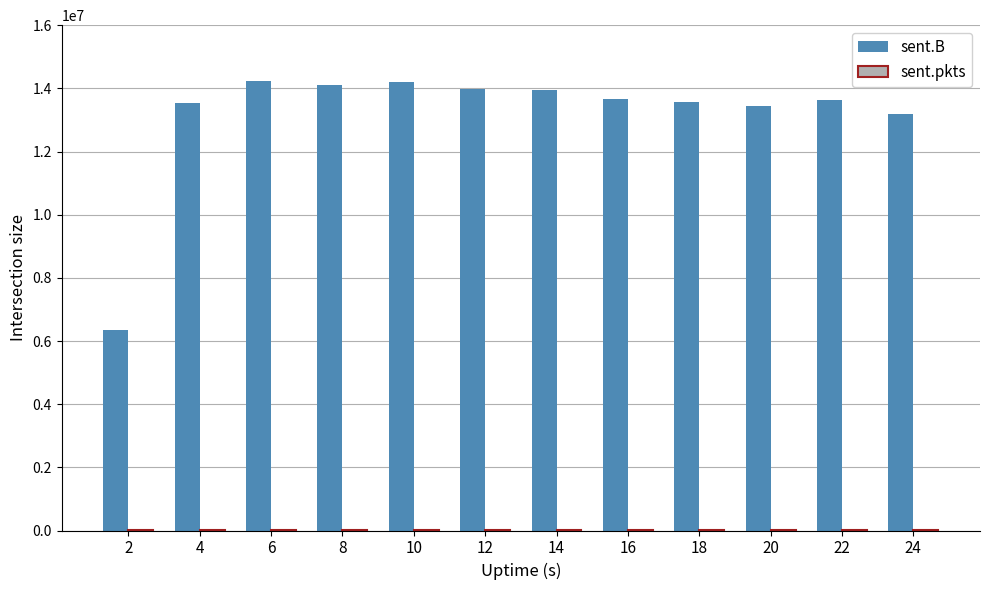

Are the bars horizontal?

No